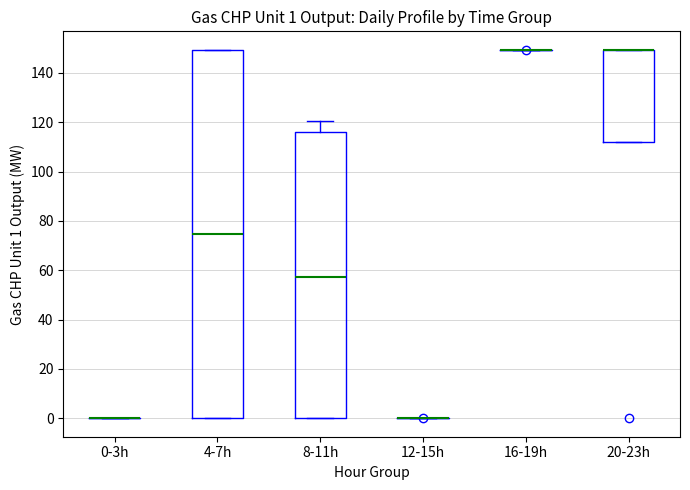

Comparing the boxes themselves (not the whiskers), which one is the tallest?

4-7h